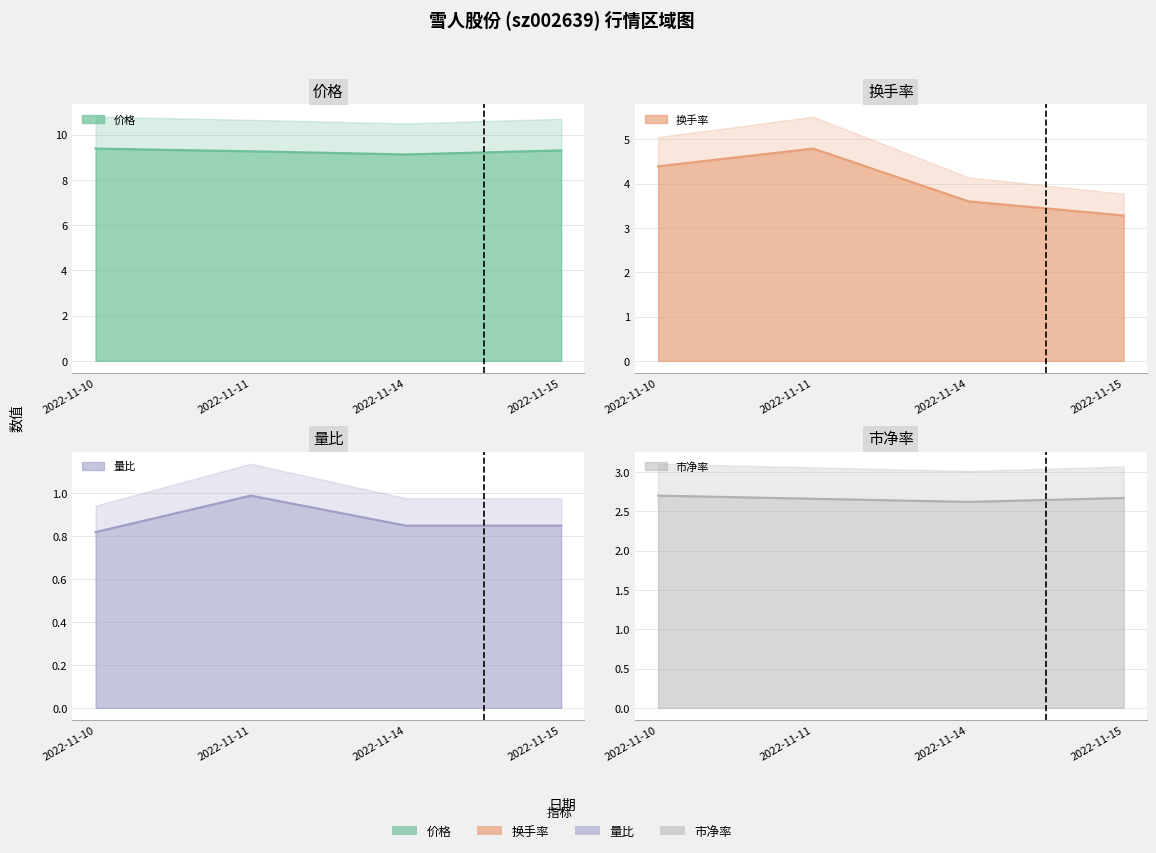

What is the sum of the 换手率 values at 2022-11-15 and 2022-11-10?

7.7